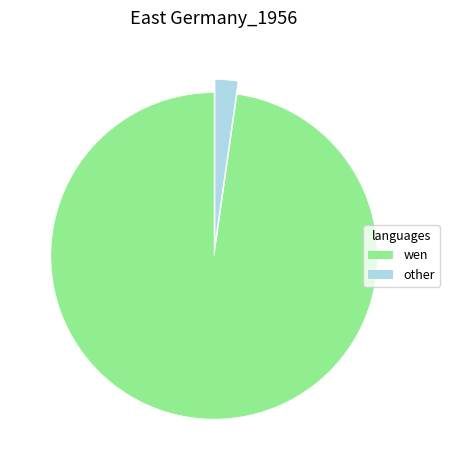

Is there any slice that represents more than half of the pie?

Yes